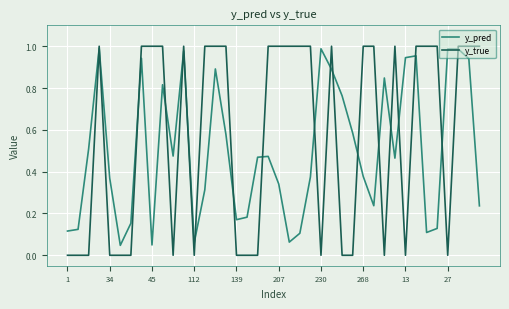

List the series in order of their overall mean, highest first.

y_true, y_pred